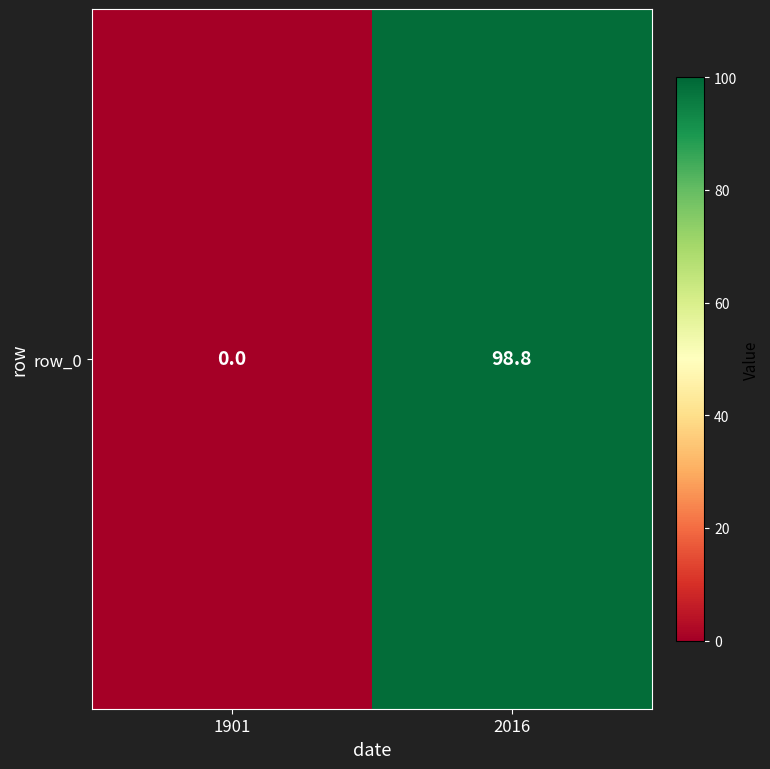

Rank the categories by value from highest to lowest.

2016, 1901